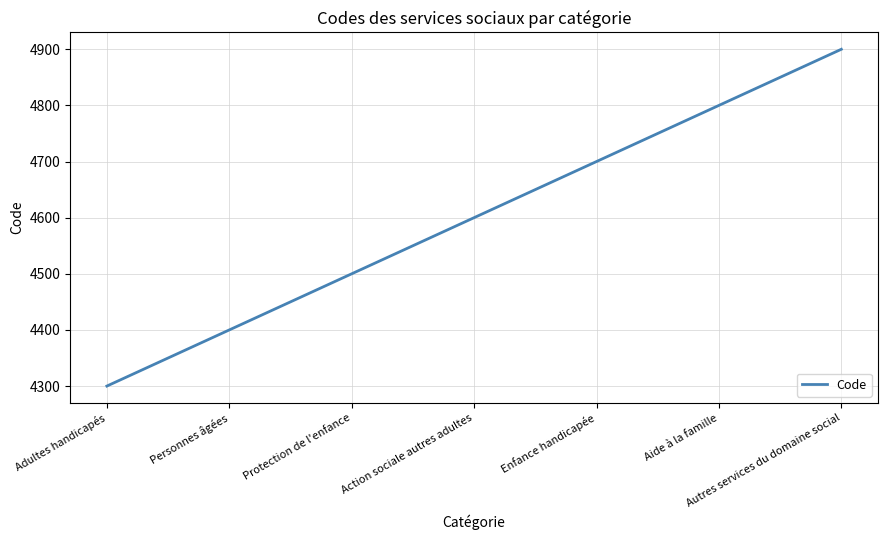

Reading left to right, what are all the values shown in this chart?

Adultes handicapés=4300	Personnes âgées=4400	Protection de l'enfance=4500	Action sociale autres adultes=4600	Enfance handicapée=4700	Aide à la famille=4800	Autres services du domaine social=4900